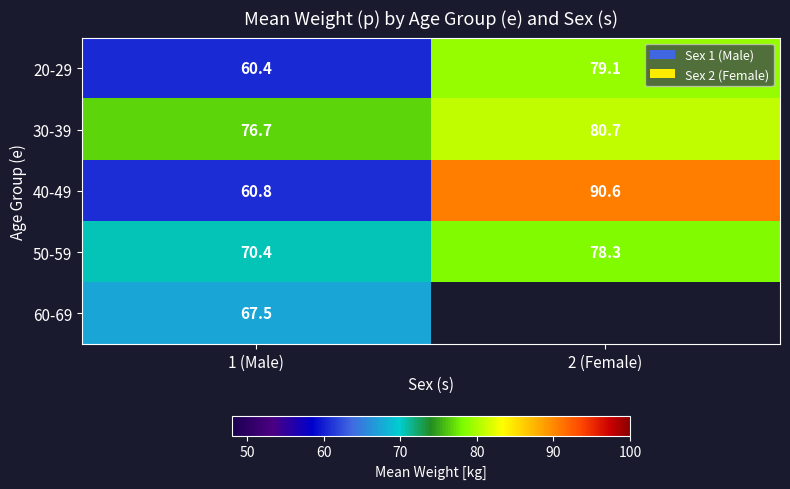

At which category is the sum across all series the highest?

1 (Male)